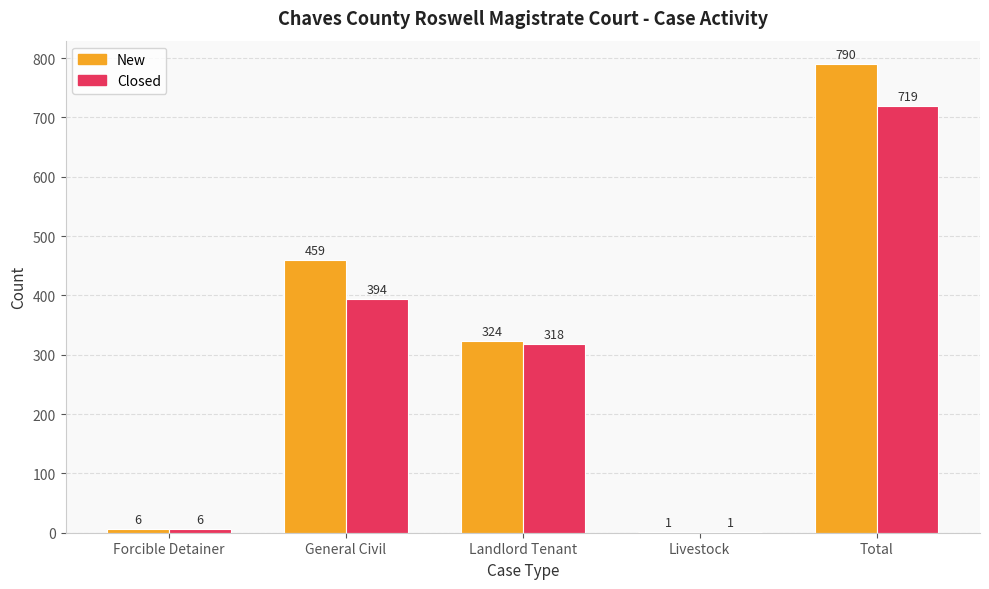

Reading left to right, transcribe all the data shown in this chart.

New: 6	459	324	1	790
Closed: 6	394	318	1	719